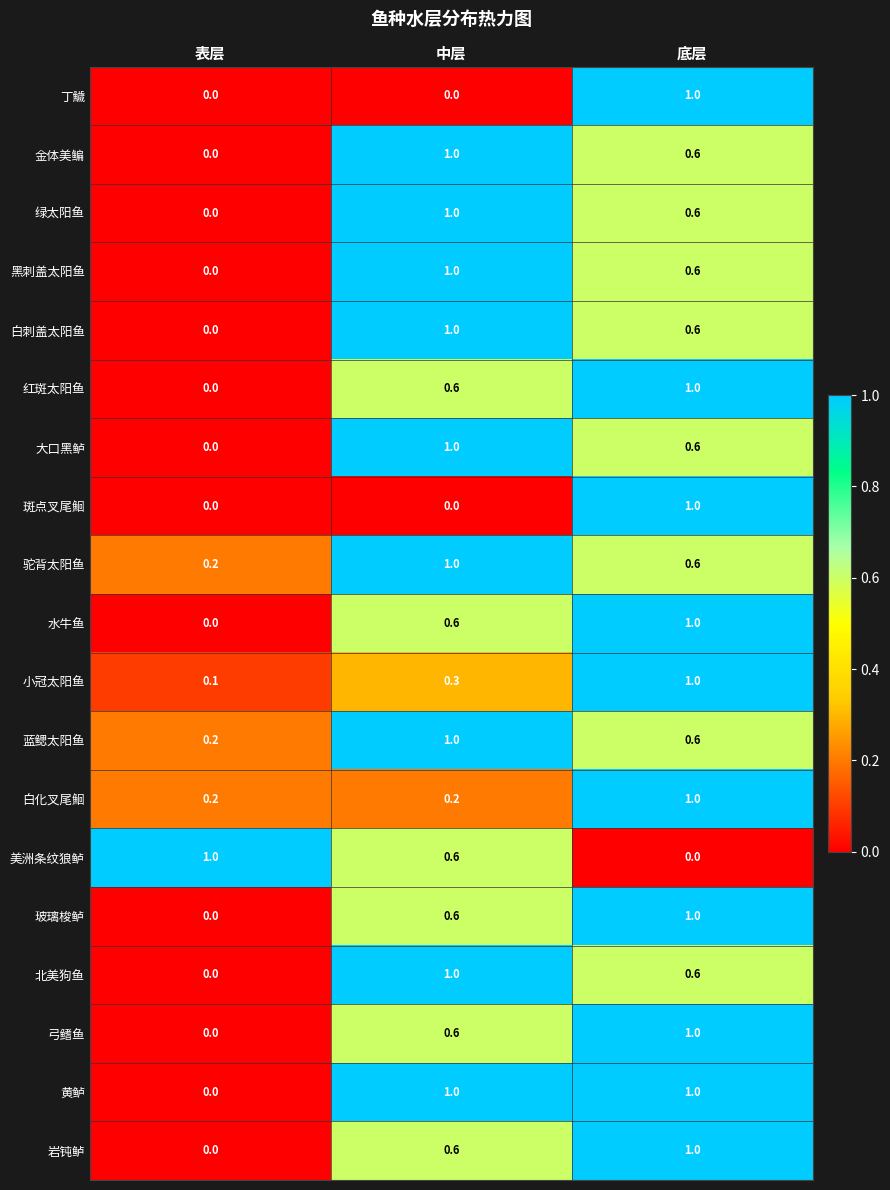

What is the maximum value for 大口黑鲈?

1.0